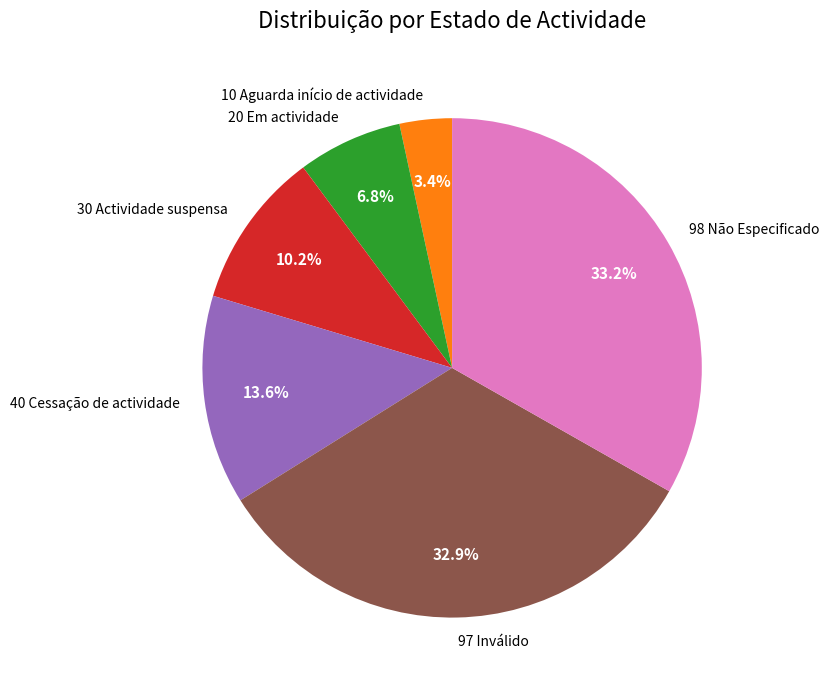

To the nearest percent, what portion does 40 Cessação de actividade represent?

14%